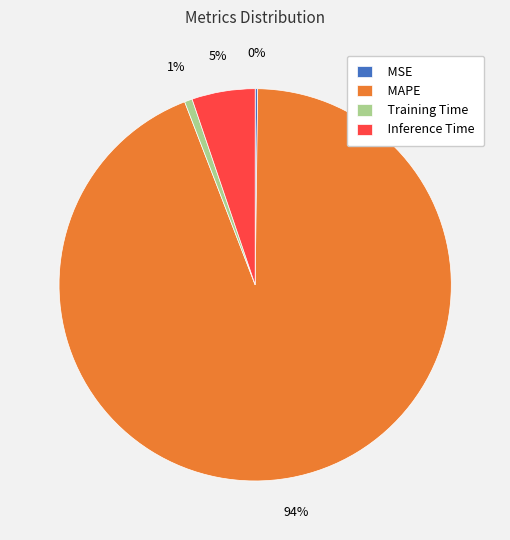

The Inference Time slice represents 1% of the pie. True or false?

False